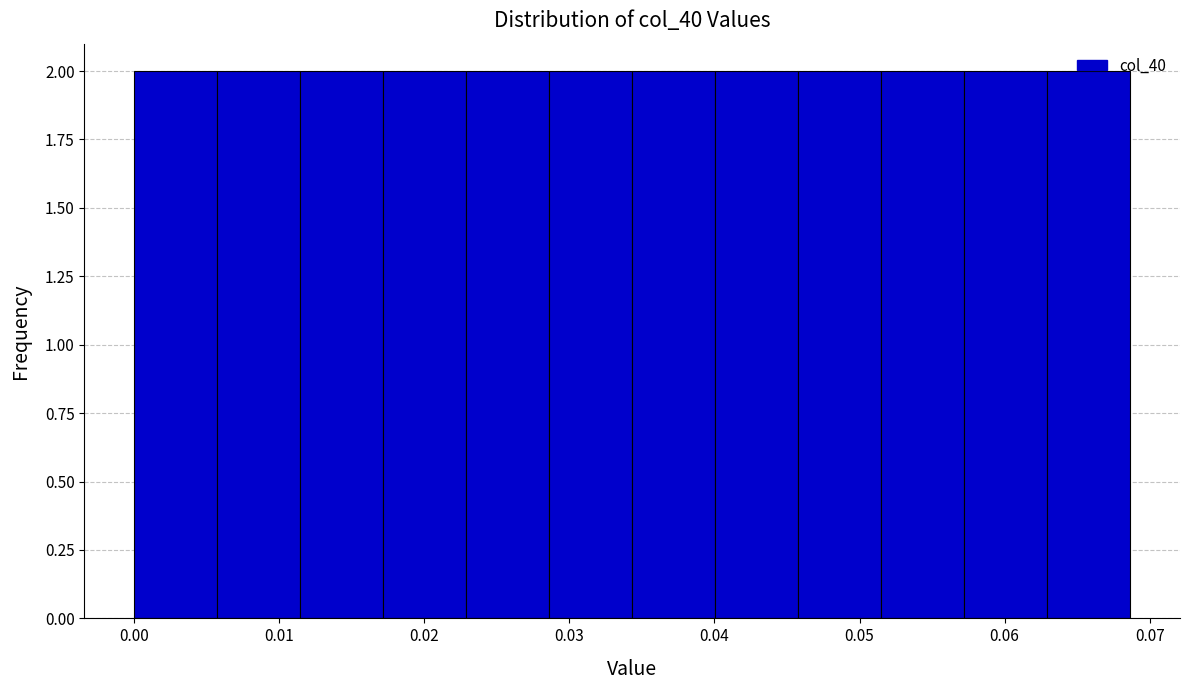

Reading left to right, list every bar in this chart as the range it spans on the x-axis followed by its height. Neither the bar edges nor the heights are printed on the chart, so give them approximately, as read against the axes.

0.000 to 0.006: 2
0.006 to 0.011: 2
0.011 to 0.017: 2
0.017 to 0.023: 2
0.023 to 0.029: 2
0.029 to 0.034: 2
0.034 to 0.040: 2
0.040 to 0.046: 2
0.046 to 0.051: 2
0.051 to 0.057: 2
0.057 to 0.063: 2
0.063 to 0.069: 2